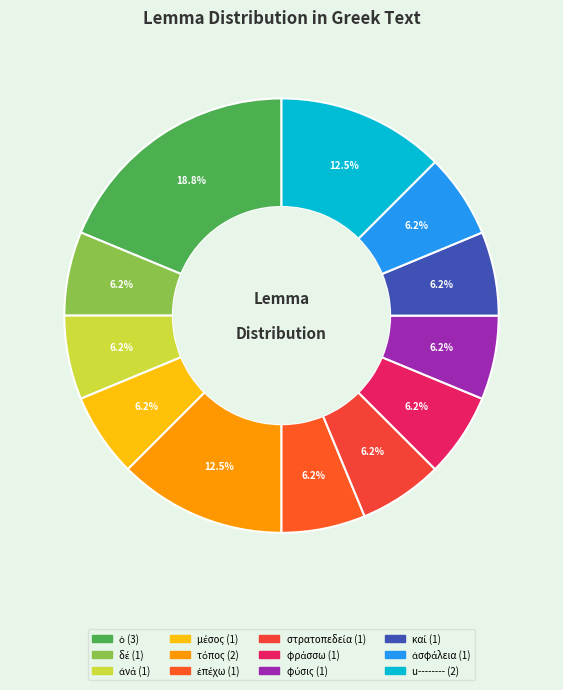

Rank the categories by value from lowest to highest.

δέ, ἀνά, μέσος, ἐπέχω, στρατοπεδεία, φράσσω, φύσις, καί, ἀσφάλεια, τόπος, u--------, ὁ